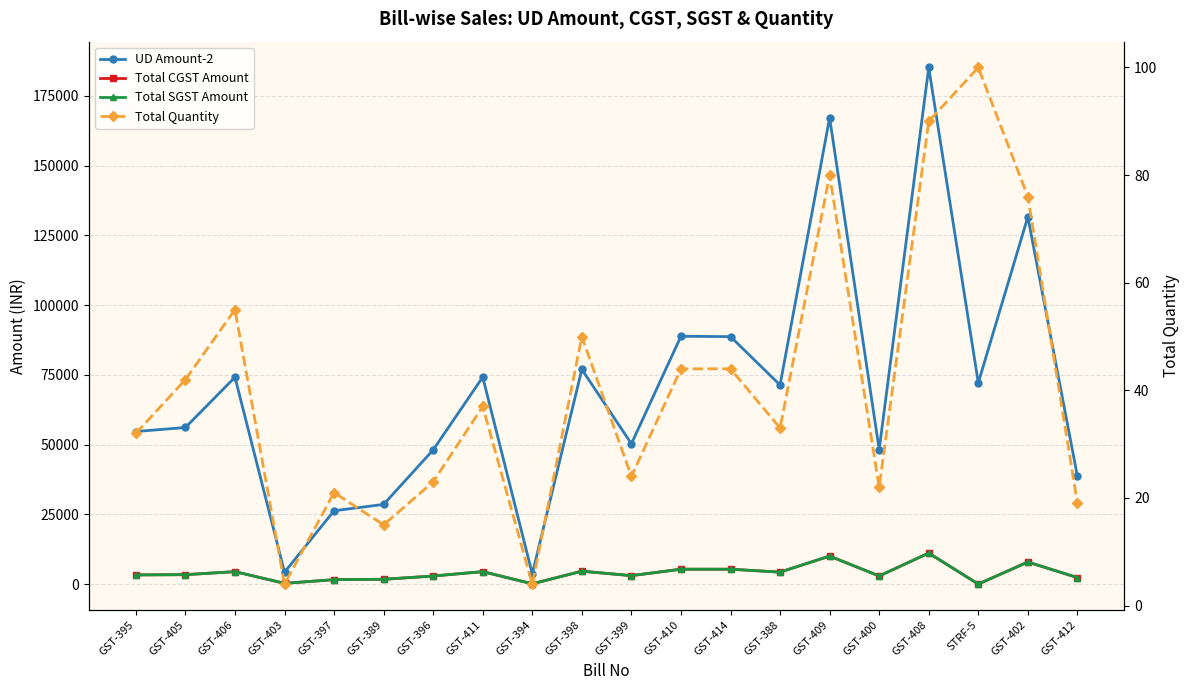

What is the difference between the Total CGST Amount values at STRF-5 and GST-397?

1576.7